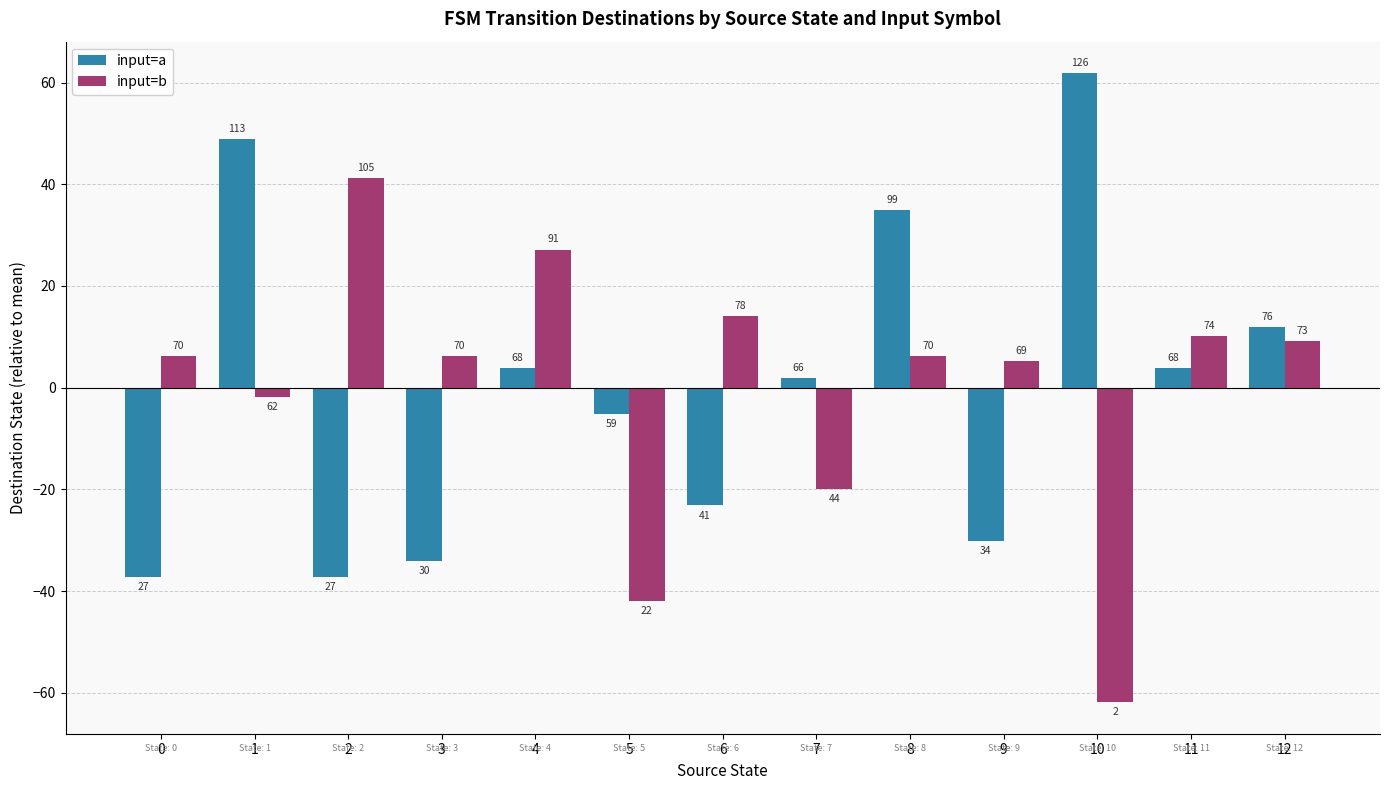

Reading left to right, what are all the values shown in this chart?

input=a: 0=-37.2	1=48.8	2=-37.2	3=-34.2	4=3.8	5=-5.2	6=-23.2	7=1.8	8=34.8	9=-30.2	10=61.8	11=3.8	12=11.8
input=b: 0=6.2	1=-1.8	2=41.2	3=6.2	4=27.2	5=-41.8	6=14.2	7=-19.8	8=6.2	9=5.2	10=-61.8	11=10.2	12=9.2